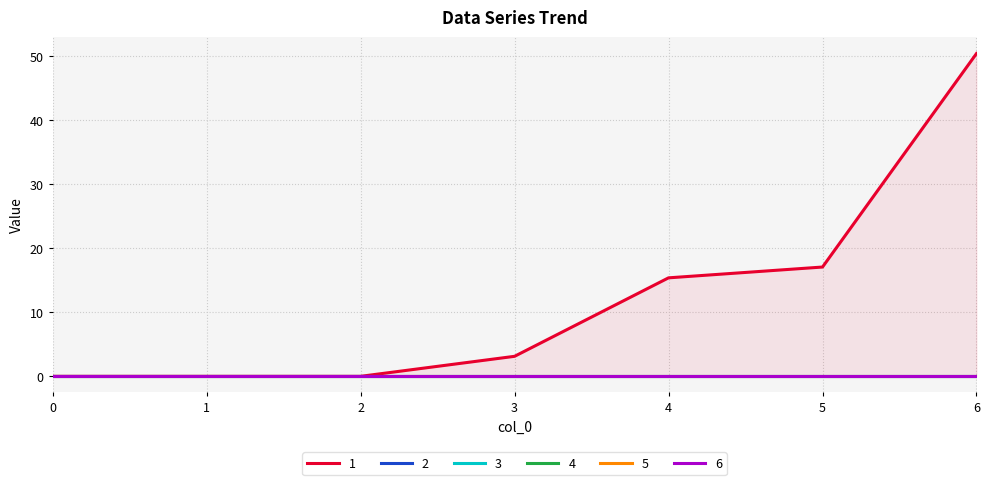

True or false: 2 and 4 cross at least once.

False